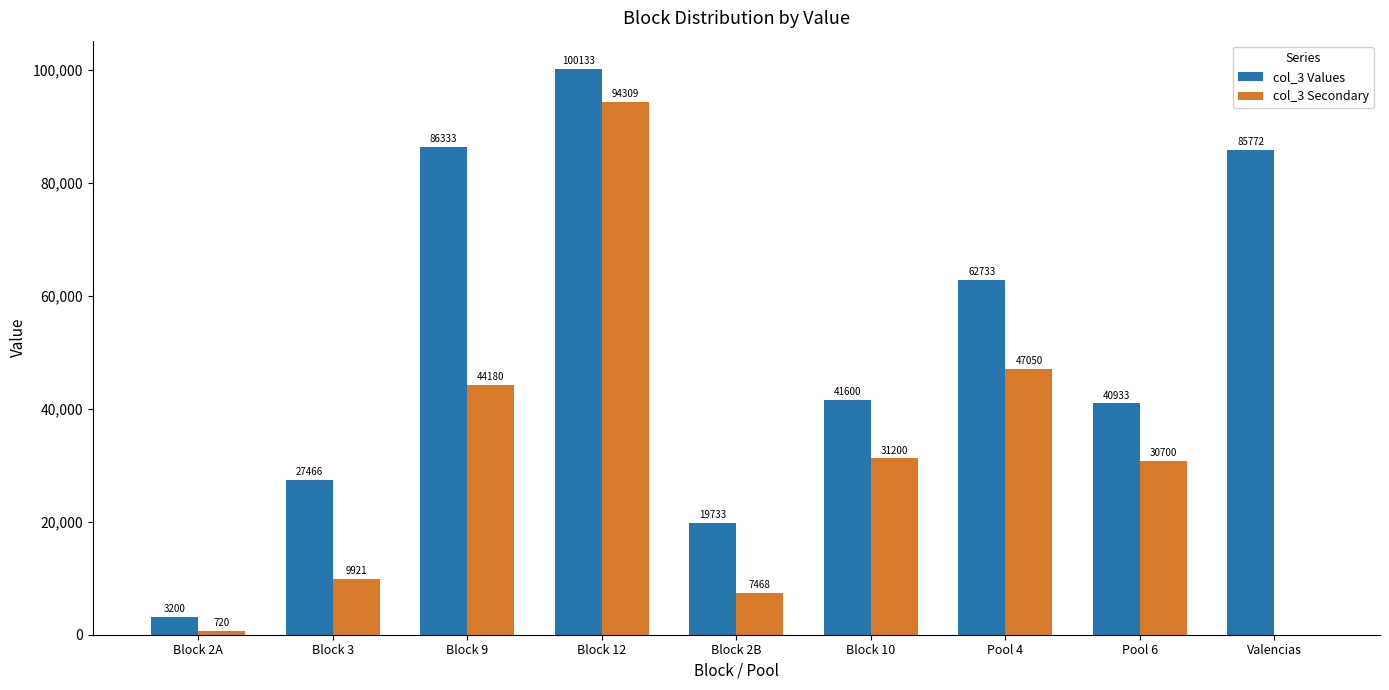

What is the maximum value shown in the chart?

100133.3